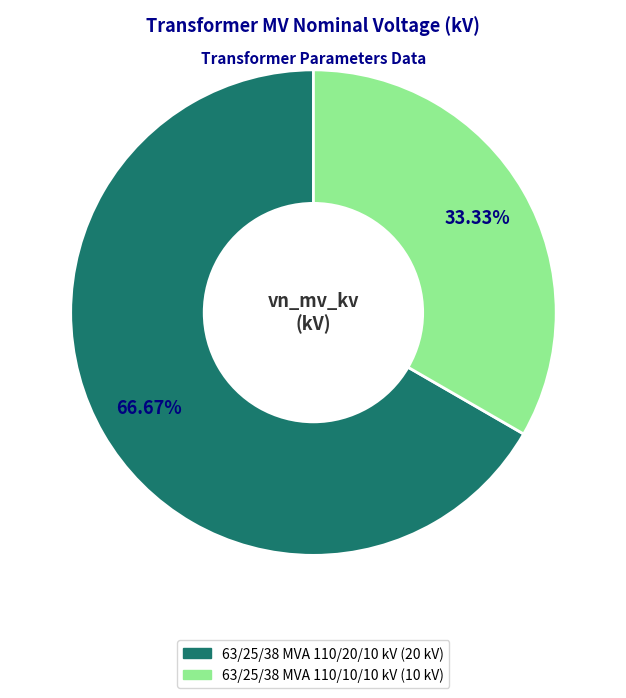

Which category has the biggest portion of the pie?

63/25/38 MVA 110/20/10 kV